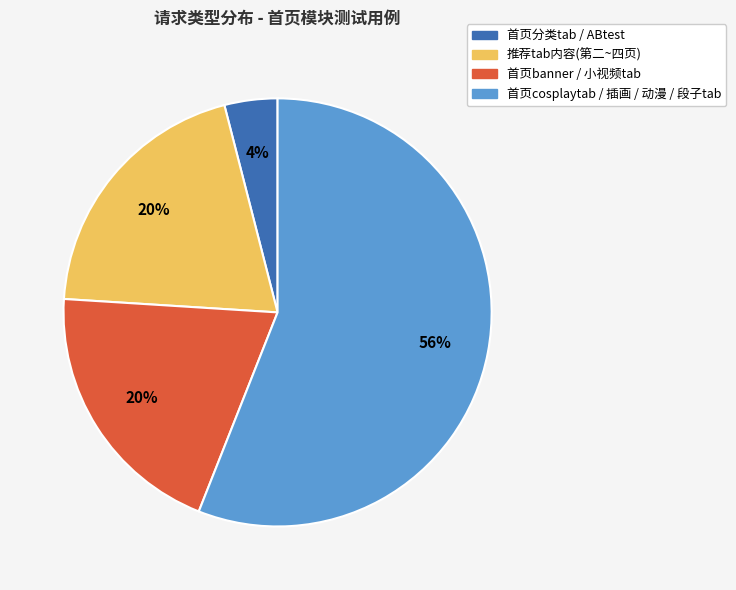

Does any single category account for the majority?

Yes